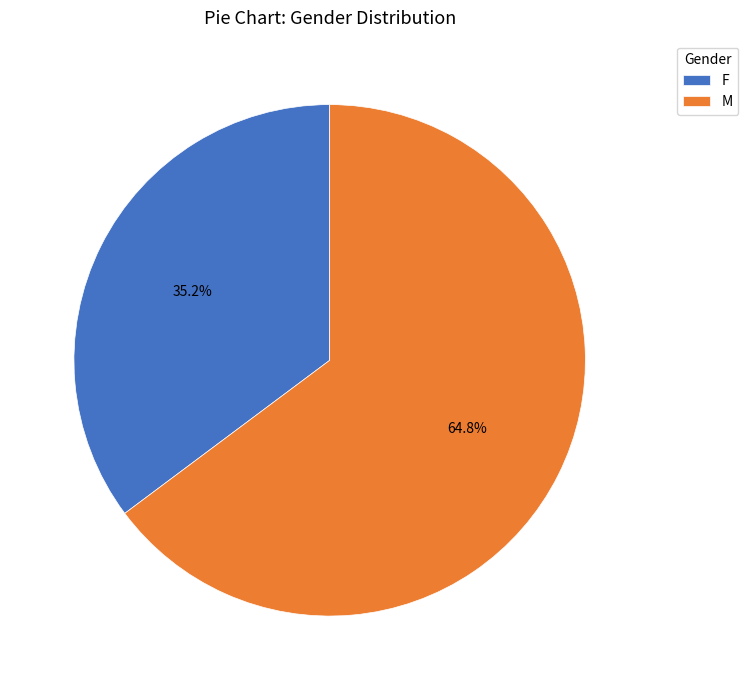

Between M and F, which is larger?

M